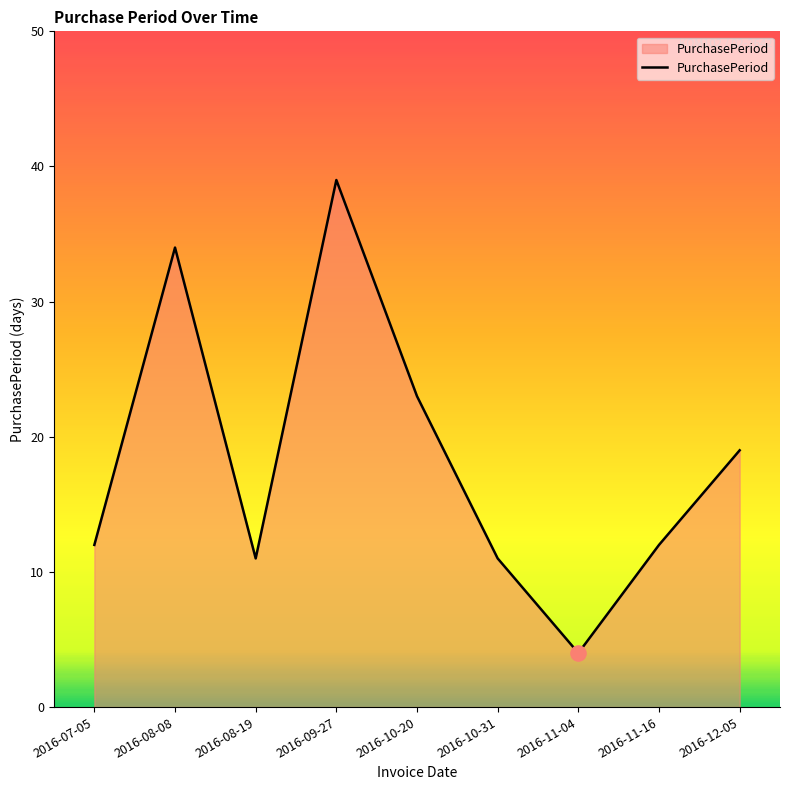

Approximately how many times larger is the value at 2016-10-31 compared to 2016-11-16?

0.9